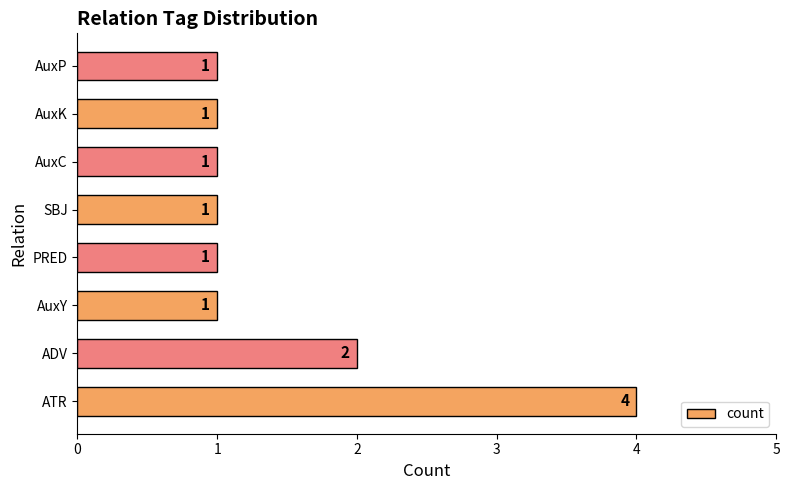

Is it true that the value at SBJ is 2?

False